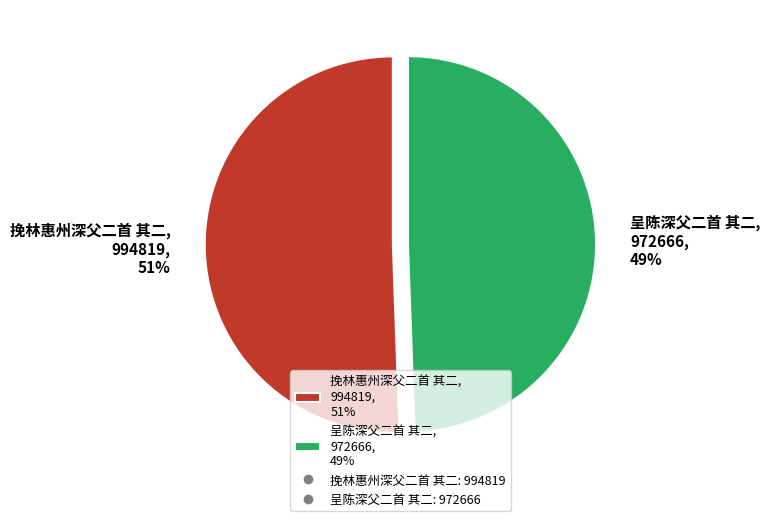

To the nearest percent, what is the average slice percentage?

50%